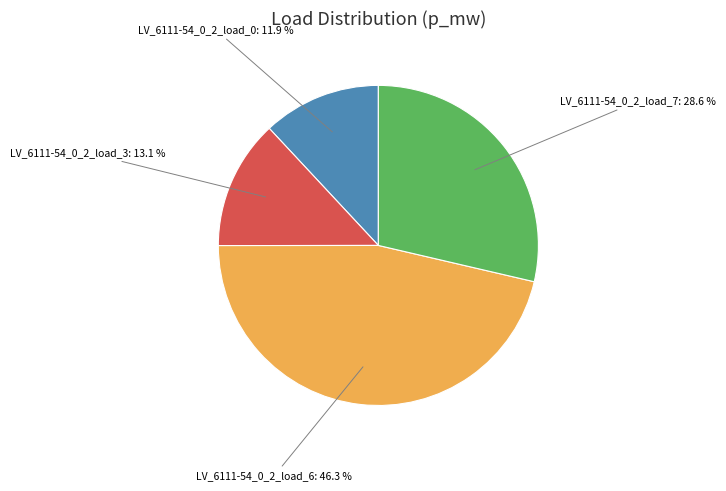

Is LV_6111-54_0_2_load_6 the majority of the pie?

No